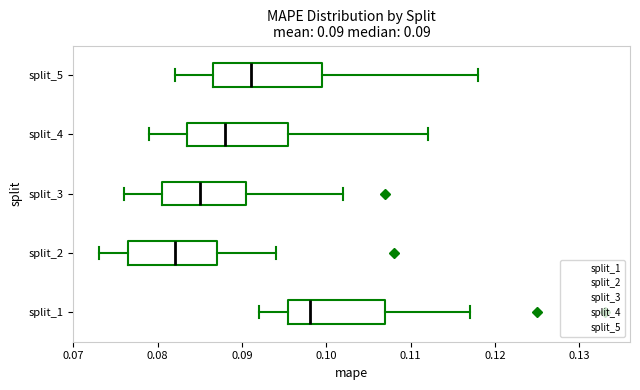

Which box has the furthest to the left median line?

split_2